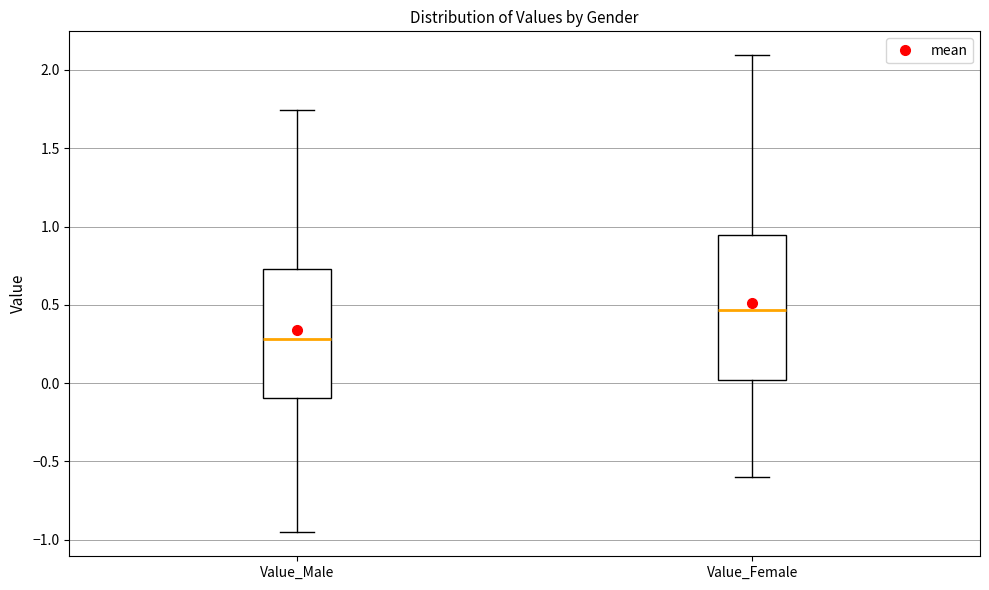

Where does the lower whisker of the box for Value_Female end on the y-axis? The values are not printed on the chart, so give them approximately, as read against the axis.

-0.60